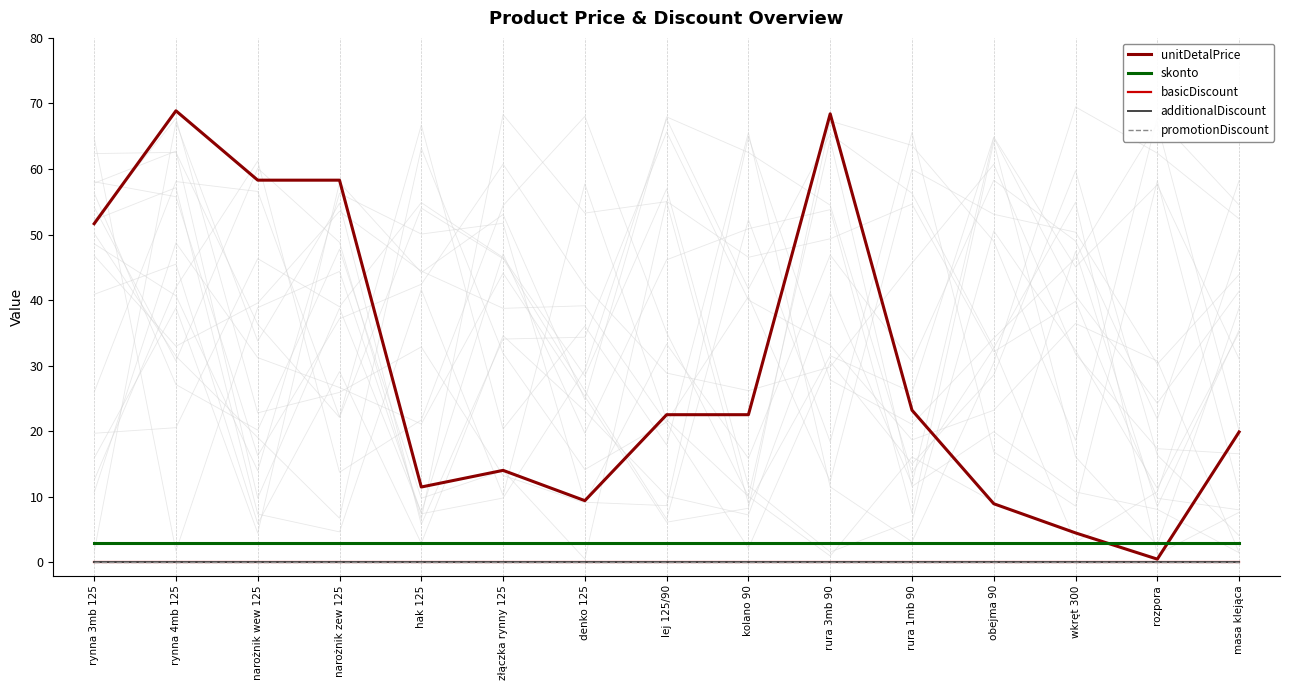

Is this an area chart (filled region under the line)?

No